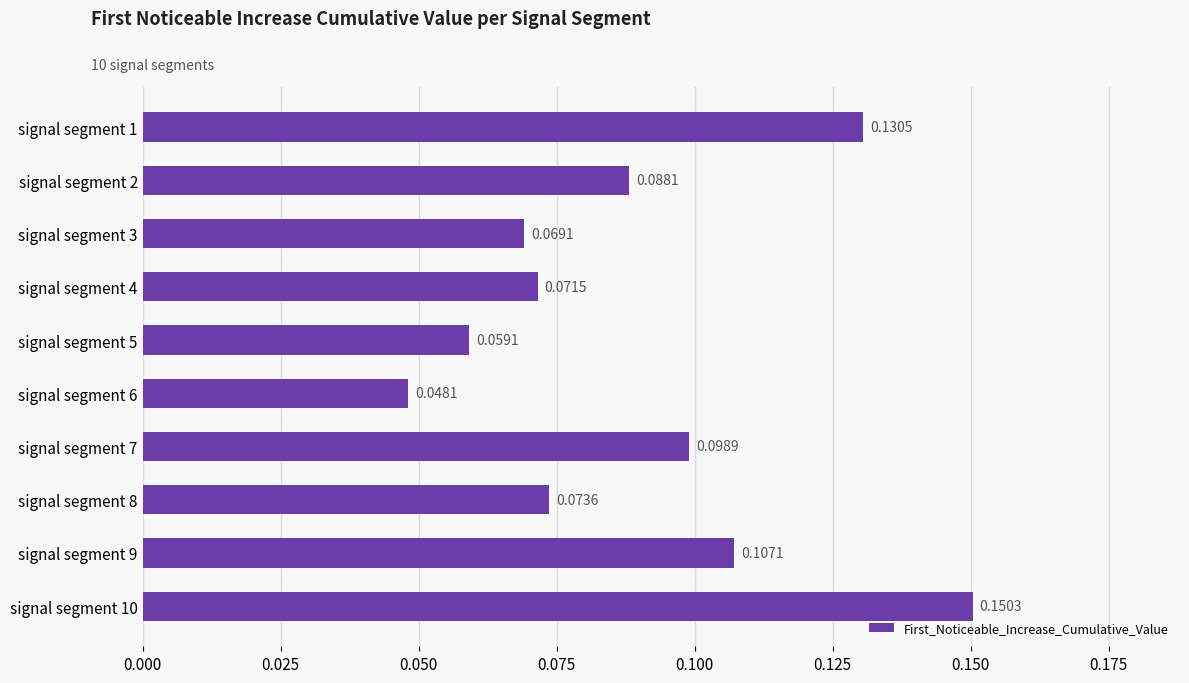

List the labels in order of value, smallest first.

signal segment 6, signal segment 5, signal segment 3, signal segment 4, signal segment 8, signal segment 2, signal segment 7, signal segment 9, signal segment 1, signal segment 10